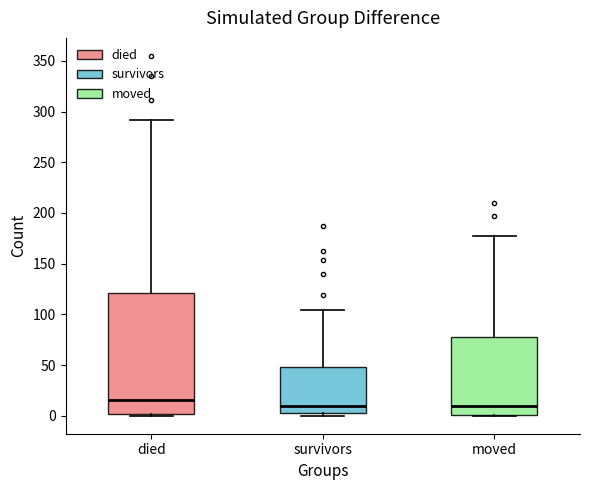

Which box is the tallest, from its lower edge to its upper edge?

died